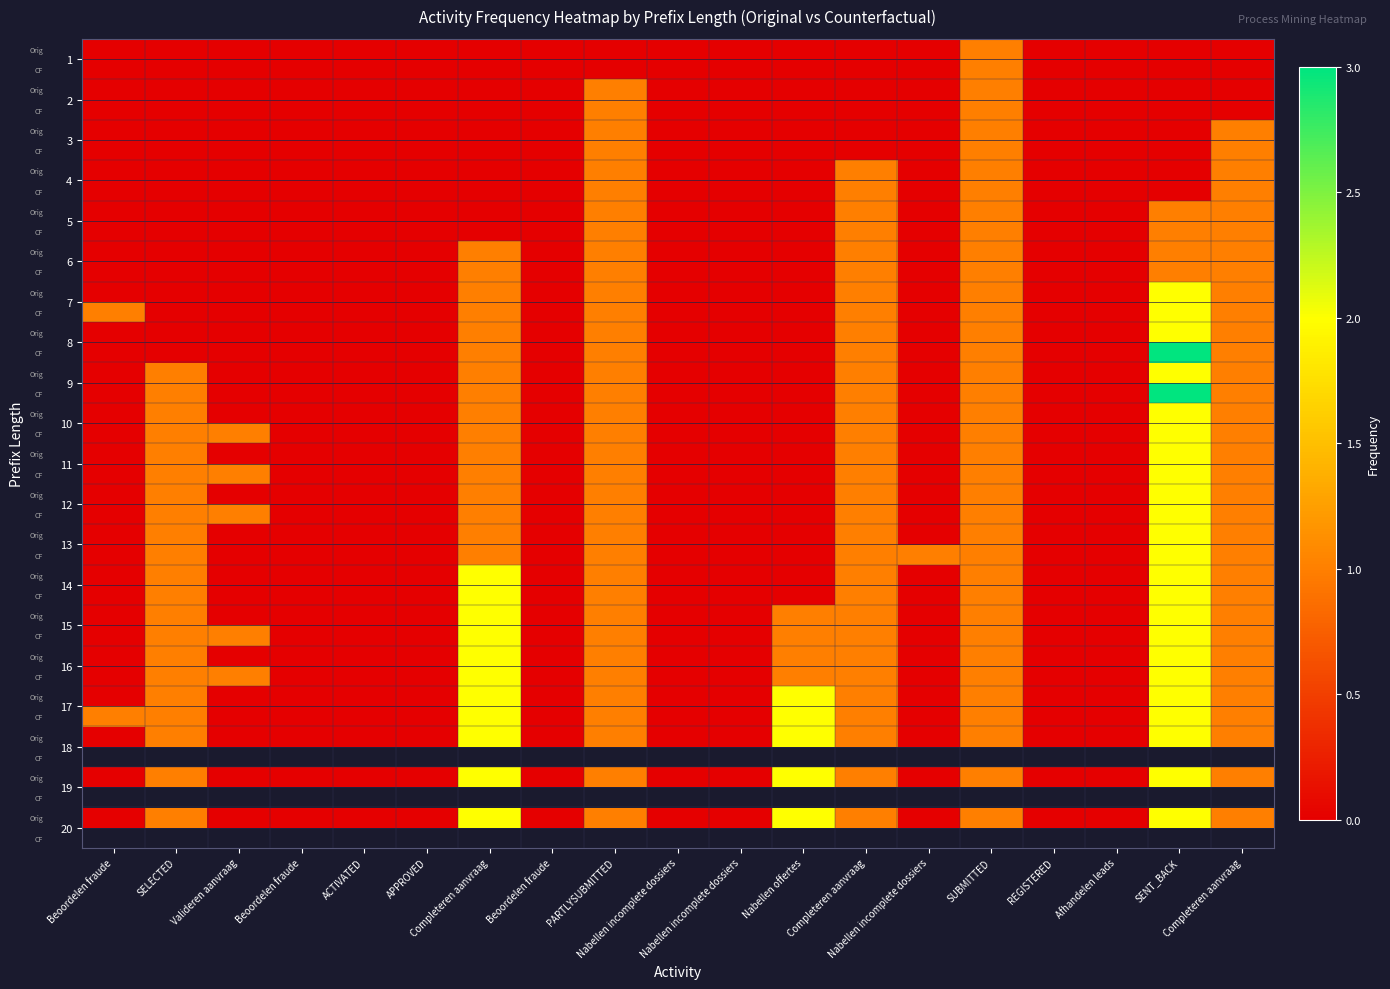

At how many categories does at least one series exceed 2?

1